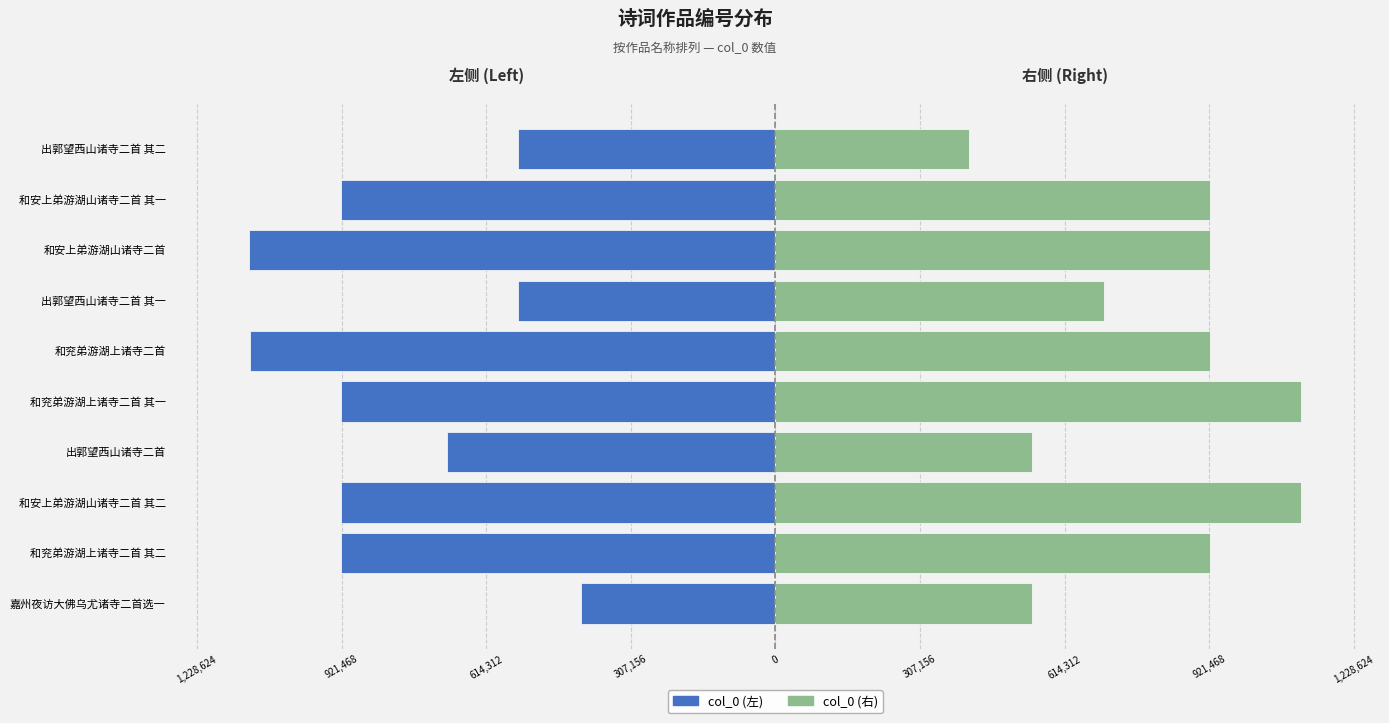

Rank the series at 和安上弟游湖山诸寺二首 from highest to lowest value.

col_0 (右), col_0 (左)